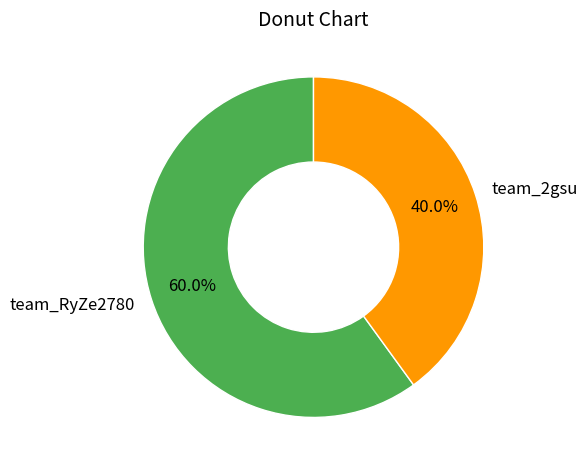

What is the ratio of the value at team_2gsu to the value at team_RyZe2780?

0.7